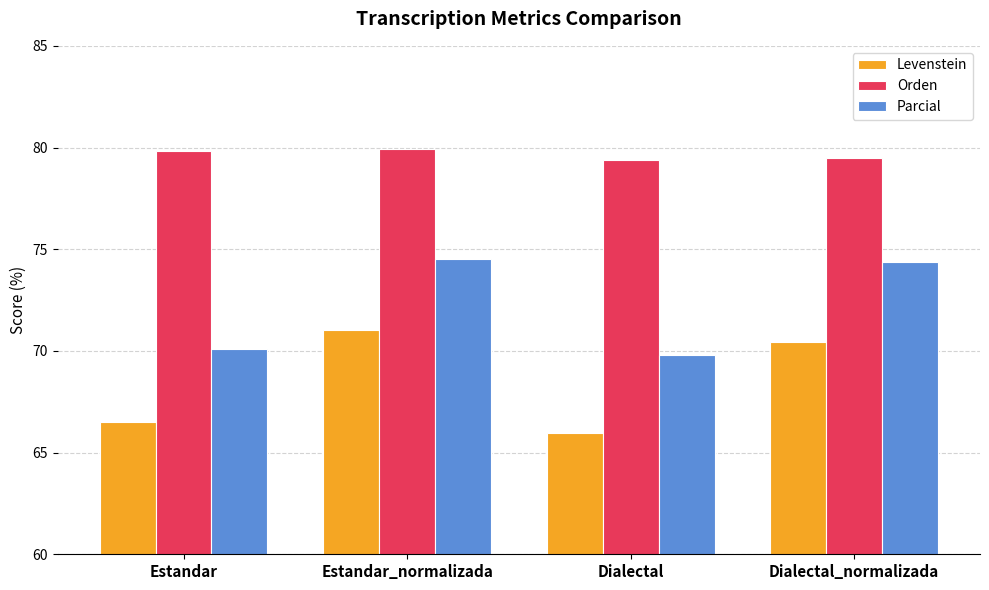

At which label does Levenstein reach its minimum?

Dialectal